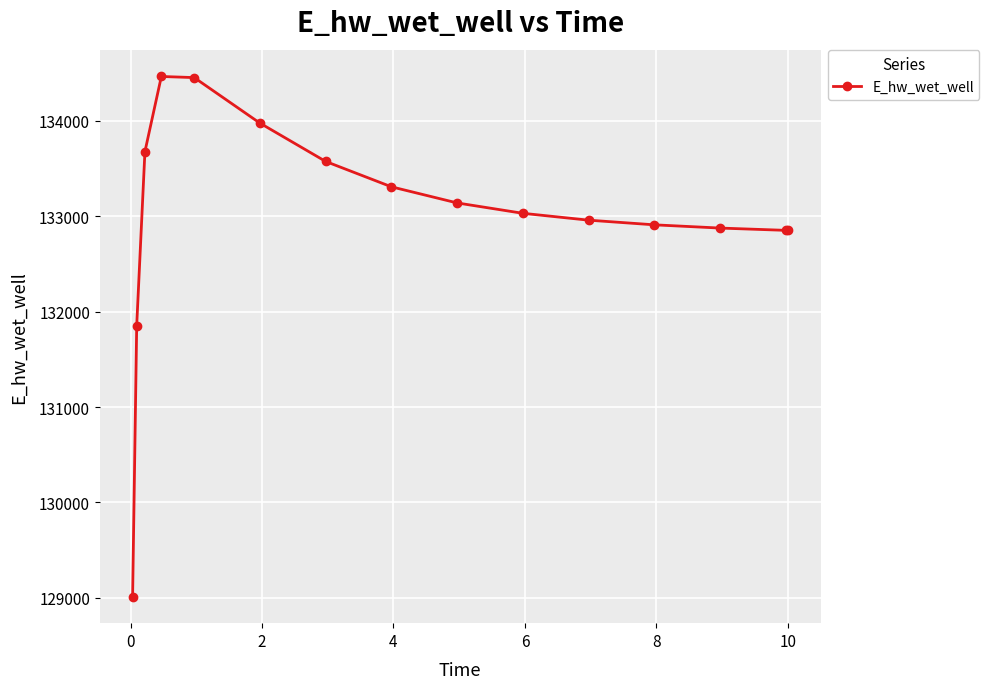

What is the average value?

132993.8